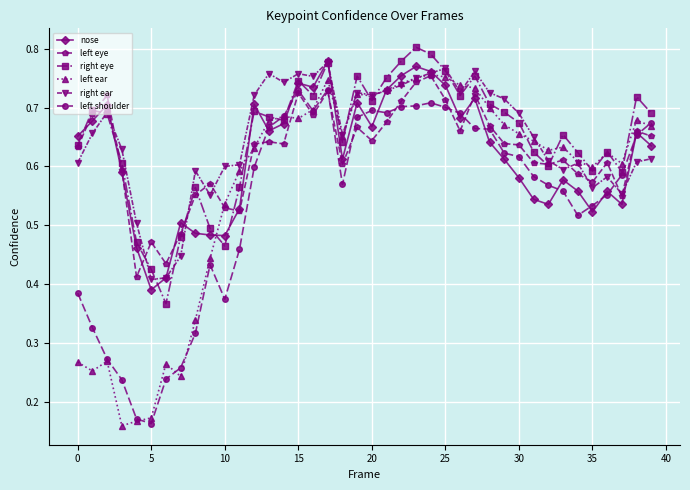

How many left eye values are between 0 and 1?

40